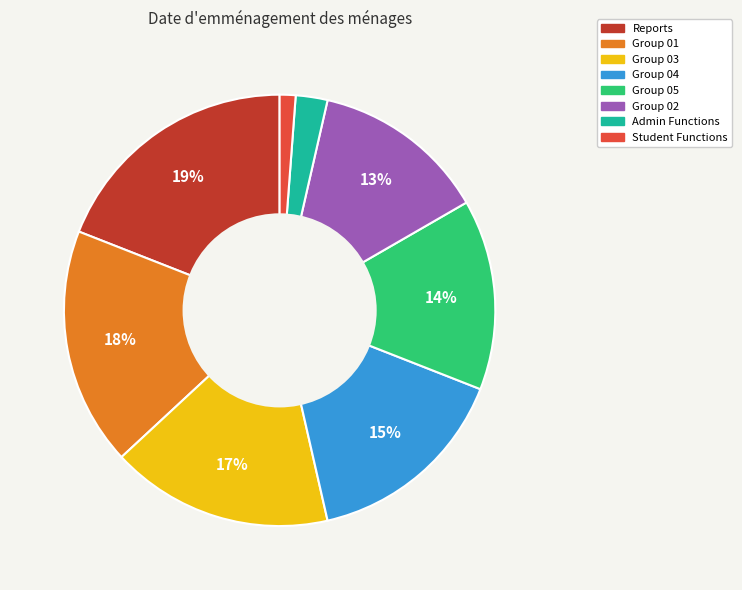

What is the smallest slice in the pie chart?

Student Functions